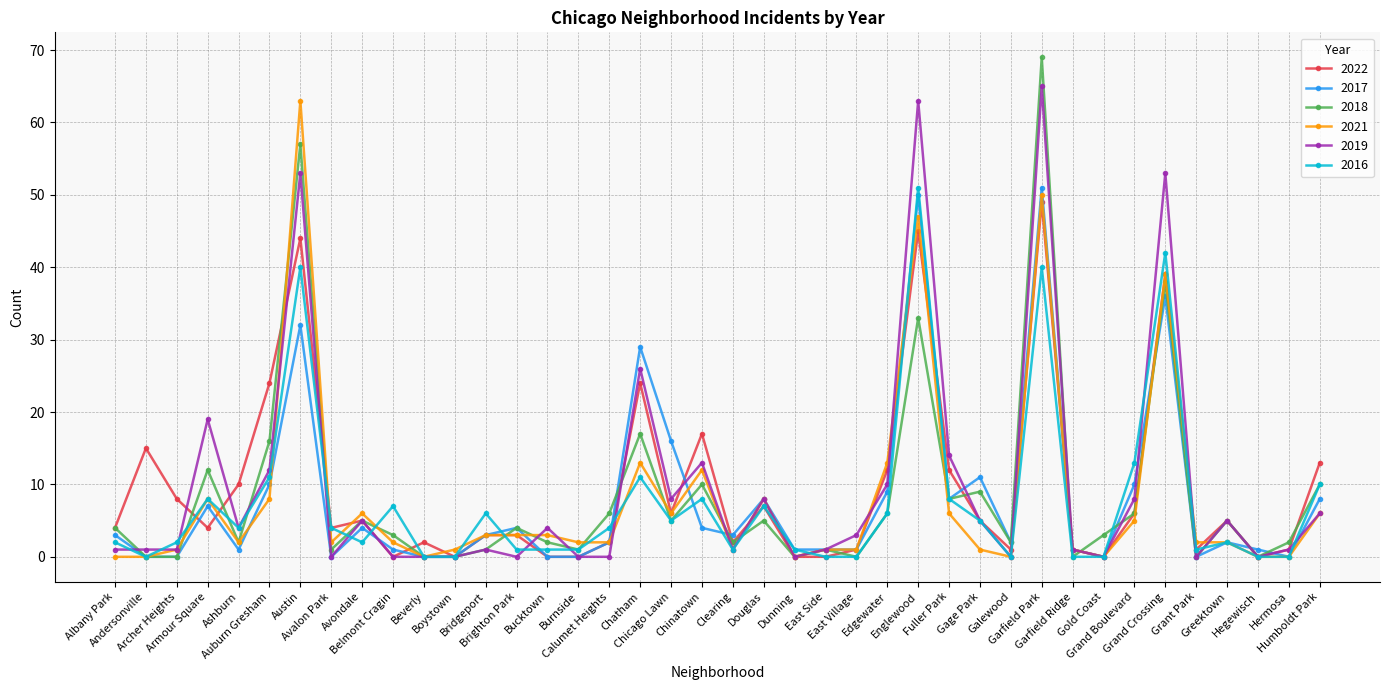

Where does the 2021 series first go above 2?

Armour Square